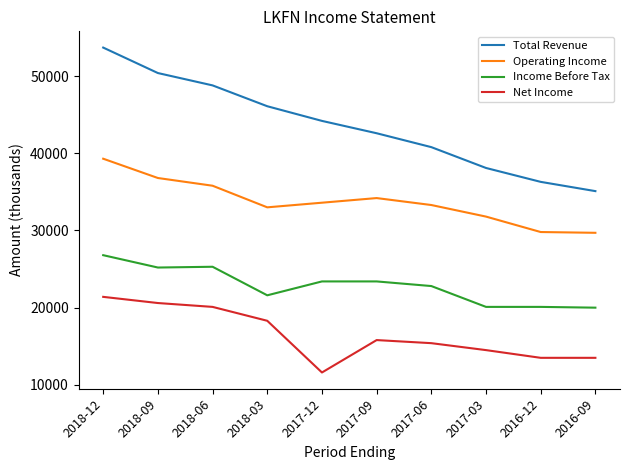

What value does the Operating Income series have at 2016-12, to the nearest 50?

29800